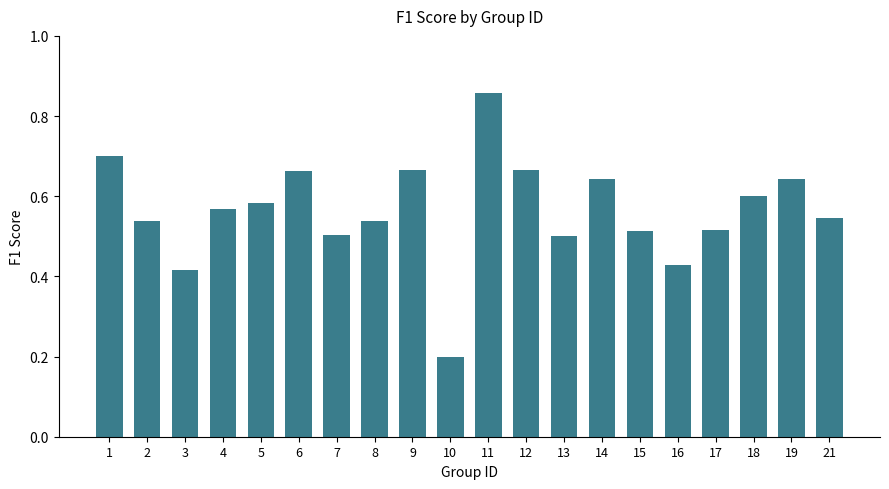

Count the number of categories in the chart.

20